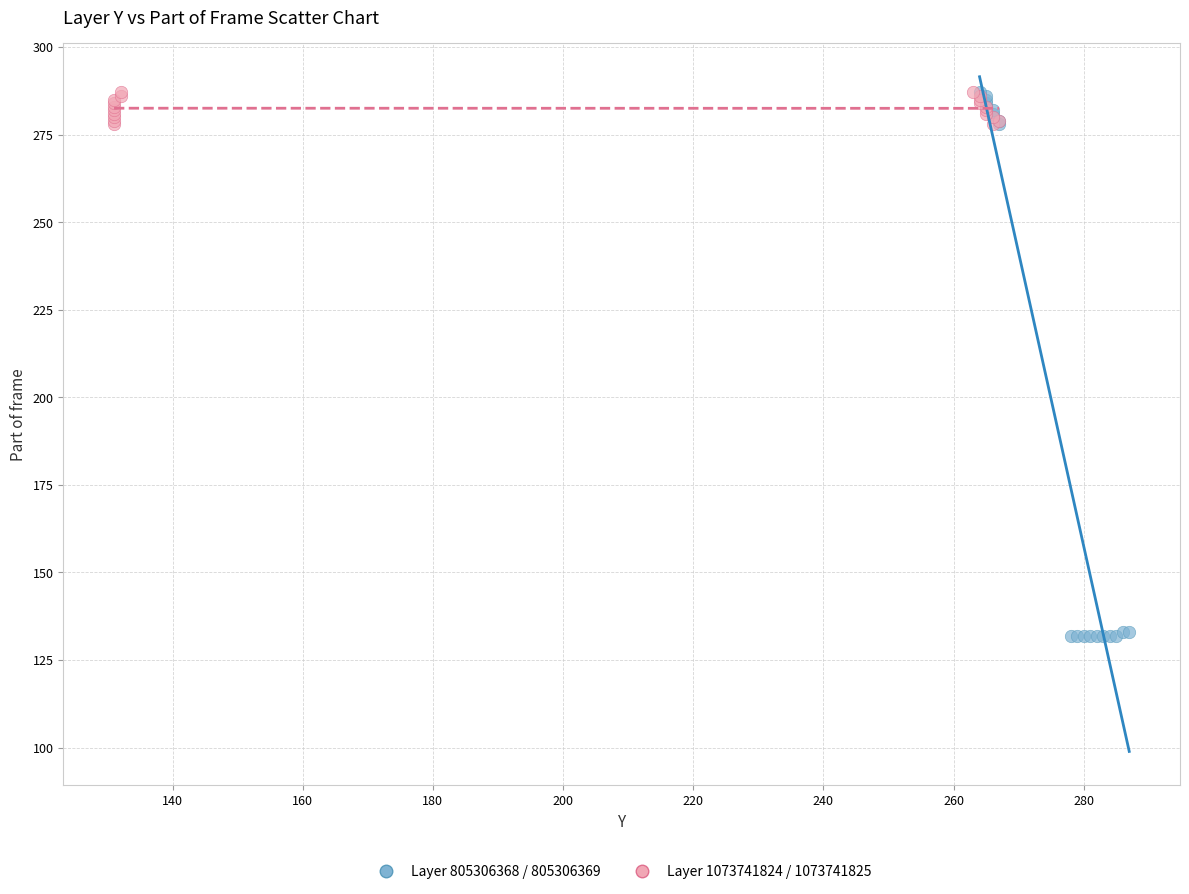

Which series has the largest Y range (max minus min)?

Layer 805306368 / 805306369